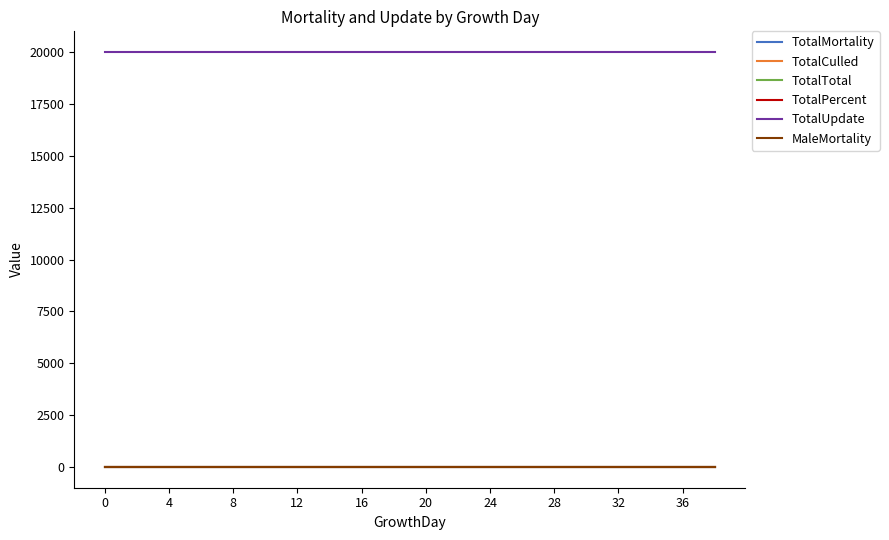

True or false: TotalUpdate and TotalMortality cross at least once.

False